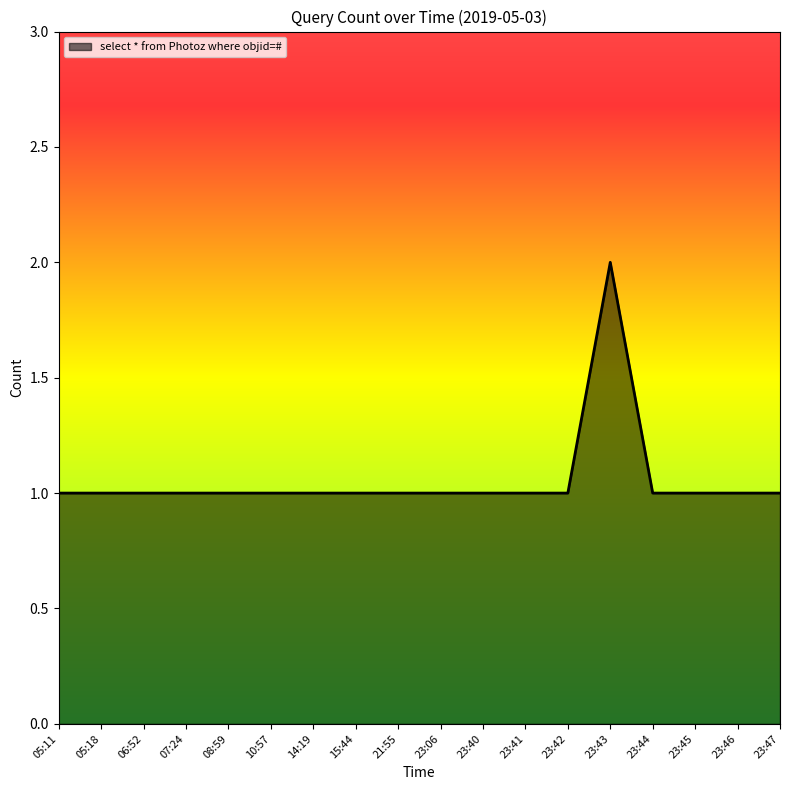

How many lines are shown in the chart?

1